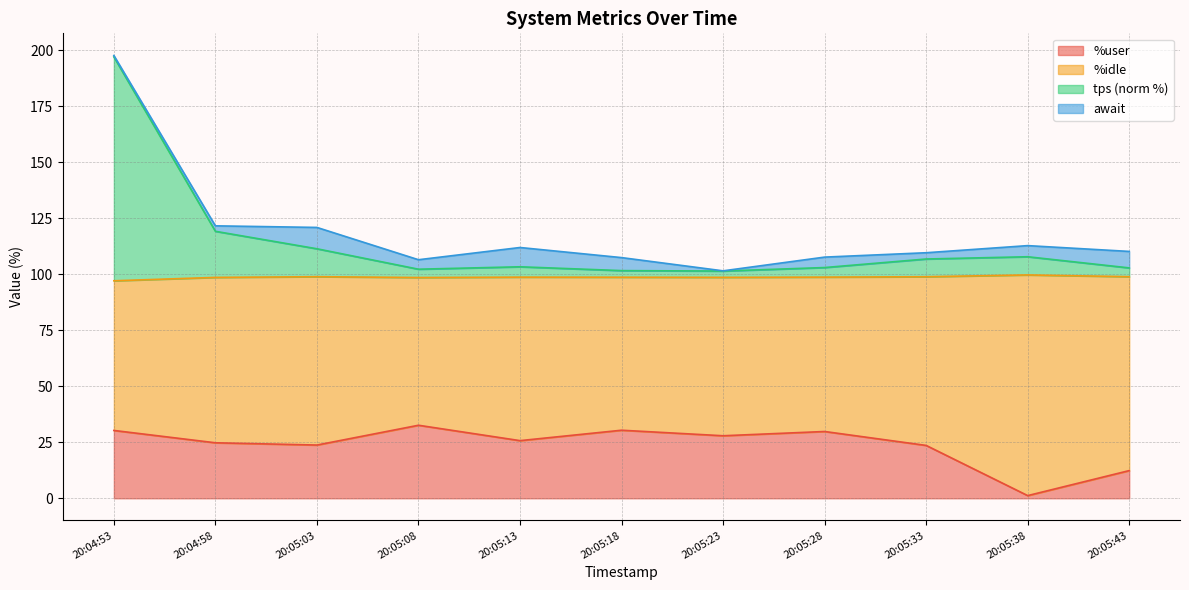

Read the %user value at 20:04:53.

30.3